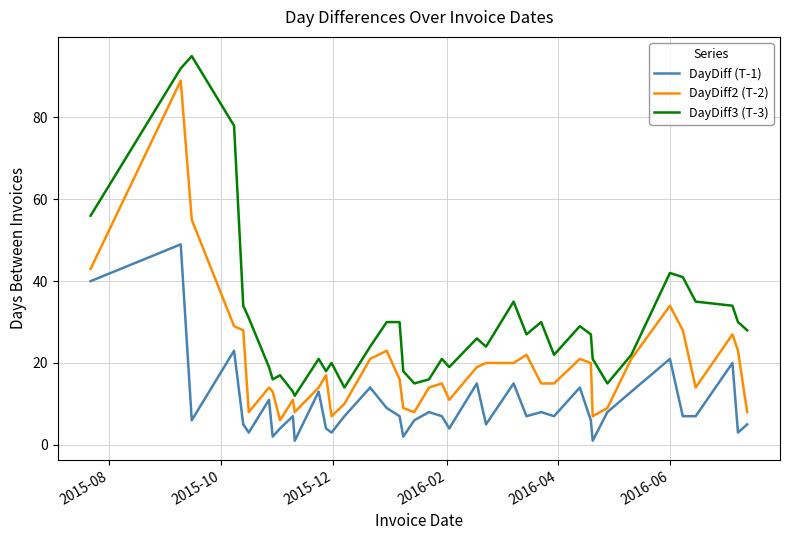

True or false: DayDiff (T-1) and DayDiff3 (T-3) intersect in this chart.

False